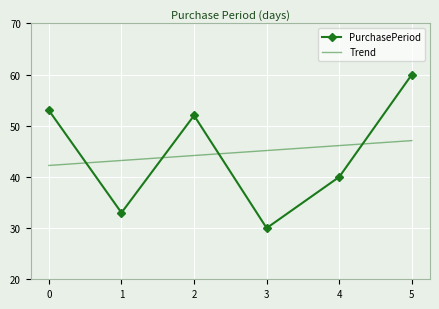

Which category has the highest value in the PurchasePeriod series?

5